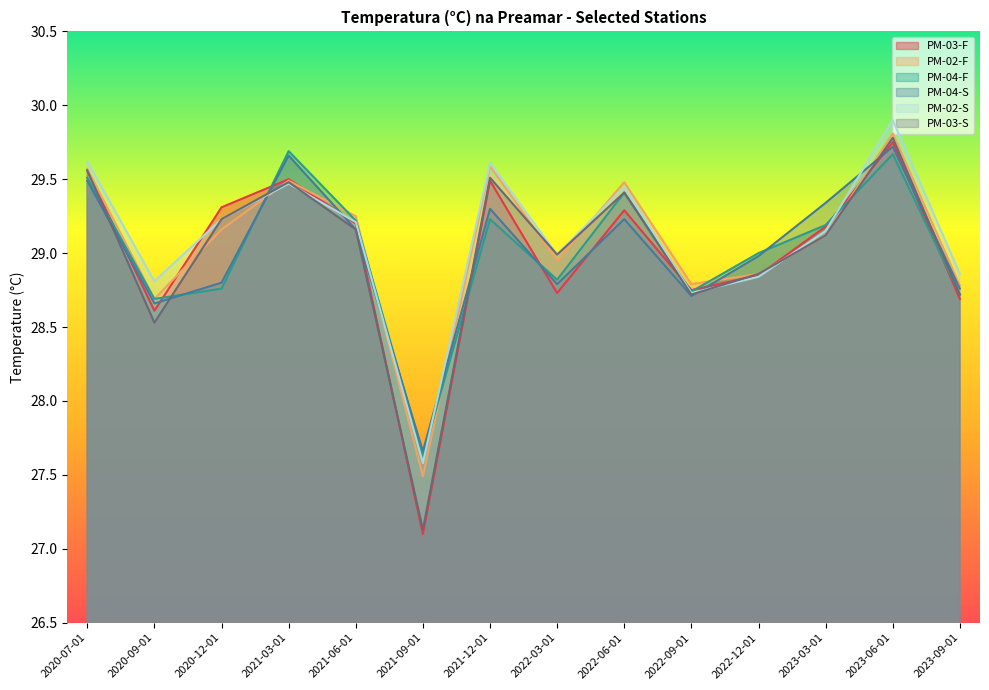

Reading left to right, what are all the values shown in this chart?

PM-03-F: 29.6	28.6	29.3	29.5	29.2	27.1	29.5	28.7	29.3	28.8	28.9	29.2	29.8	28.7
PM-02-F: 29.6	28.7	29.2	29.5	29.2	27.5	29.6	28.9	29.5	28.8	28.9	29.1	29.8	28.8
PM-04-F: 29.5	28.7	28.8	29.7	29.2	27.6	29.2	28.8	29.4	28.7	29.0	29.2	29.7	28.7
PM-04-S: 29.5	28.7	28.8	29.7	29.2	27.7	29.3	28.8	29.2	28.7	29.0	29.3	29.7	28.8
PM-02-S: 29.6	28.8	29.2	29.5	29.2	27.6	29.6	29.0	29.4	28.7	28.8	29.1	29.9	28.9
PM-03-S: 29.6	28.5	29.2	29.5	29.2	27.1	29.5	29.0	29.4	28.7	28.9	29.1	29.8	28.7